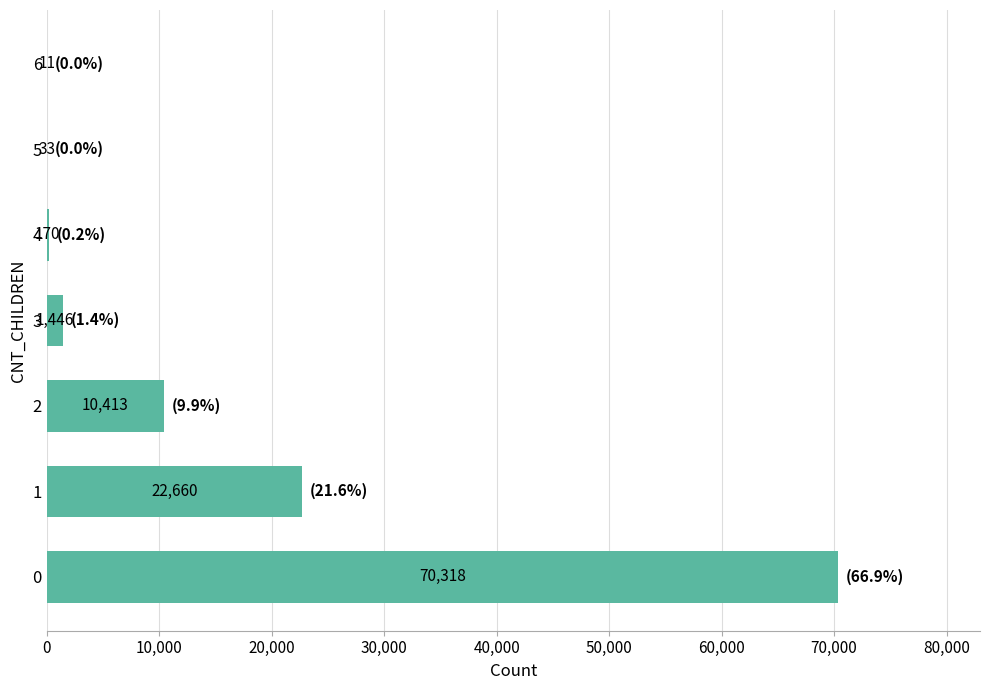

What is the sum of the values at 6 and 2?

10424